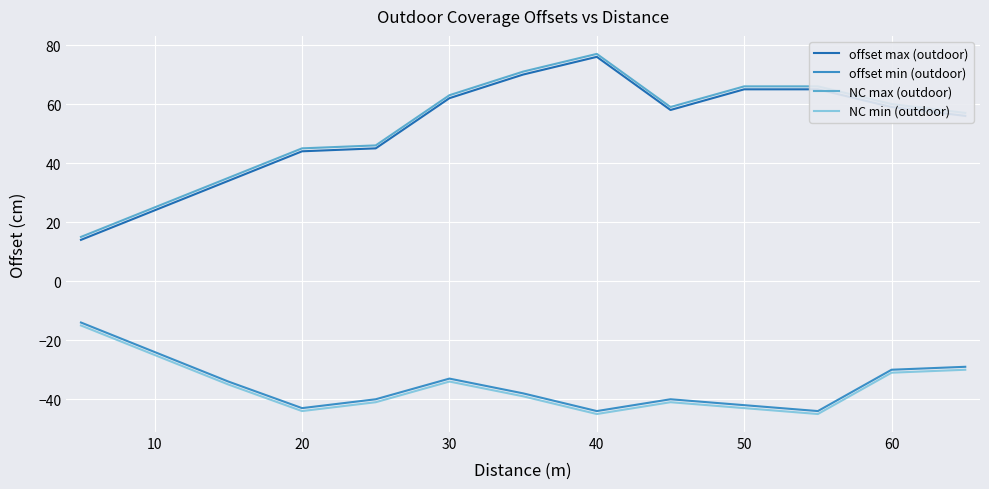

True or false: offset min (outdoor) and NC max (outdoor) intersect in this chart.

False